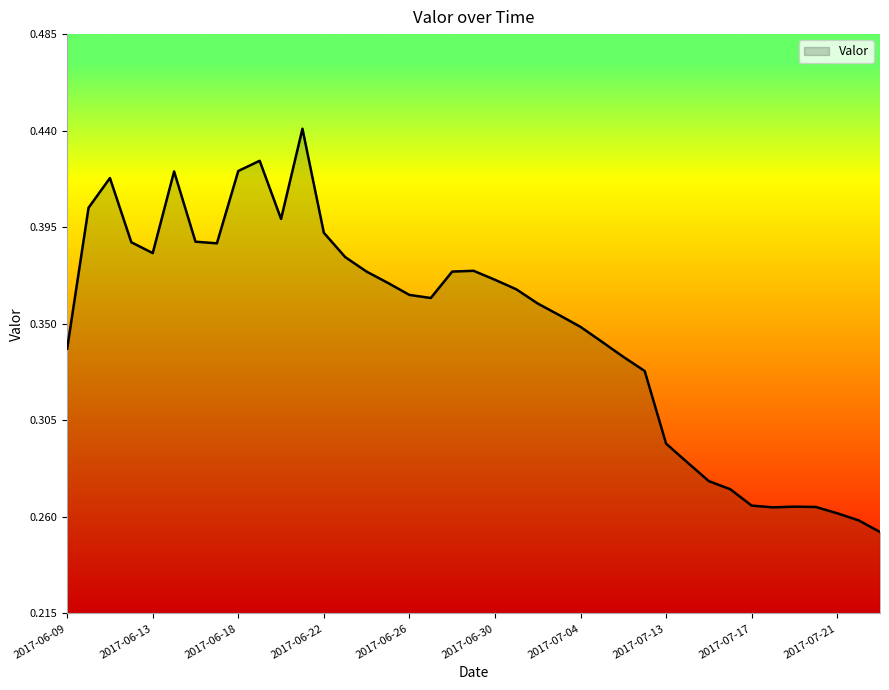

Does the chart have visible grid lines?

No